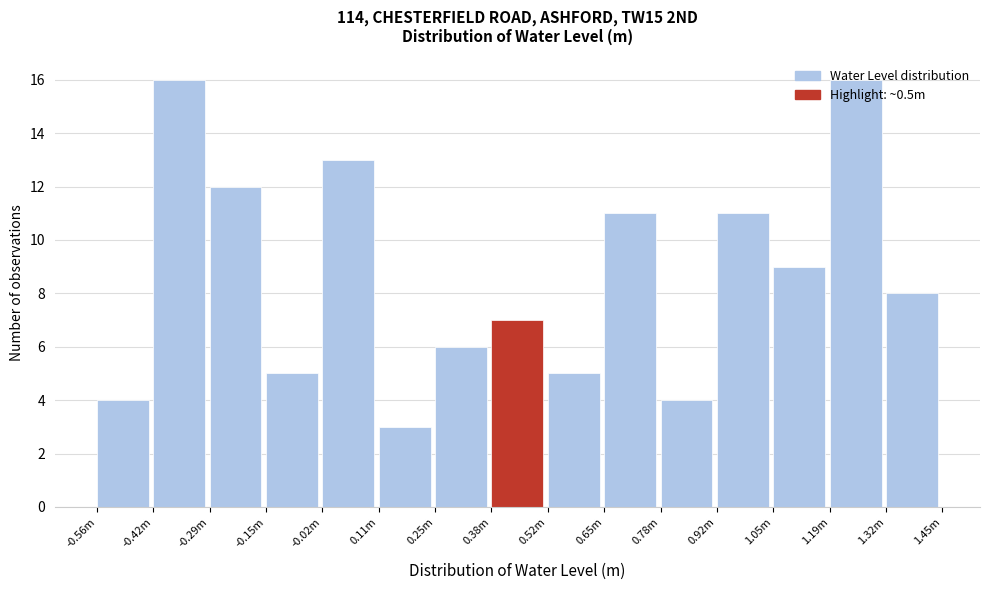

Which has a higher value, -0.15m or -0.56m?

-0.15m